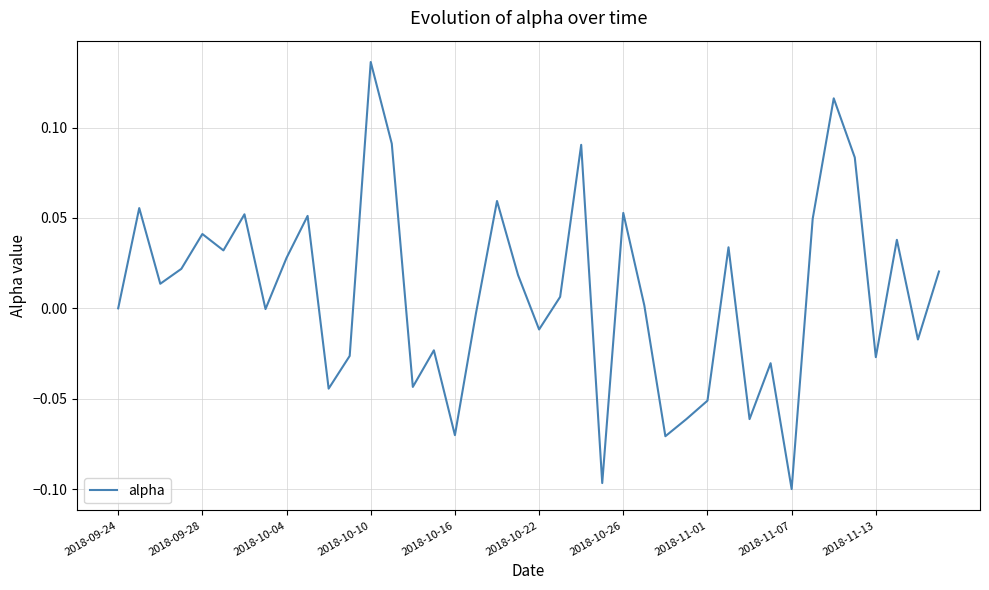

The value at 2018-11-07 is -0.1. True or false?

True